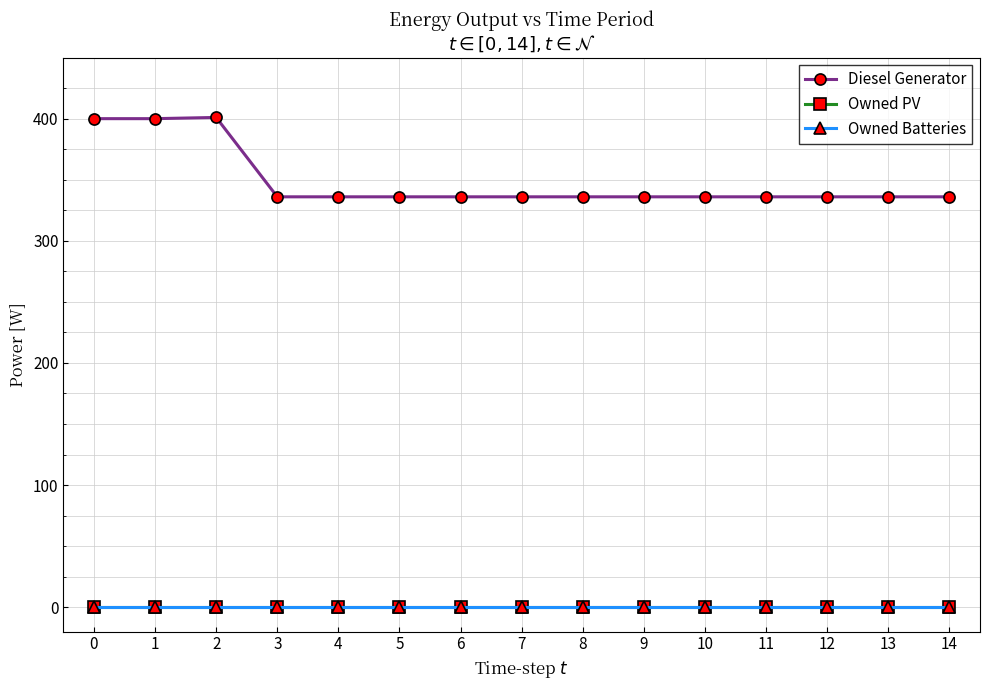

Does the chart have visible grid lines?

Yes